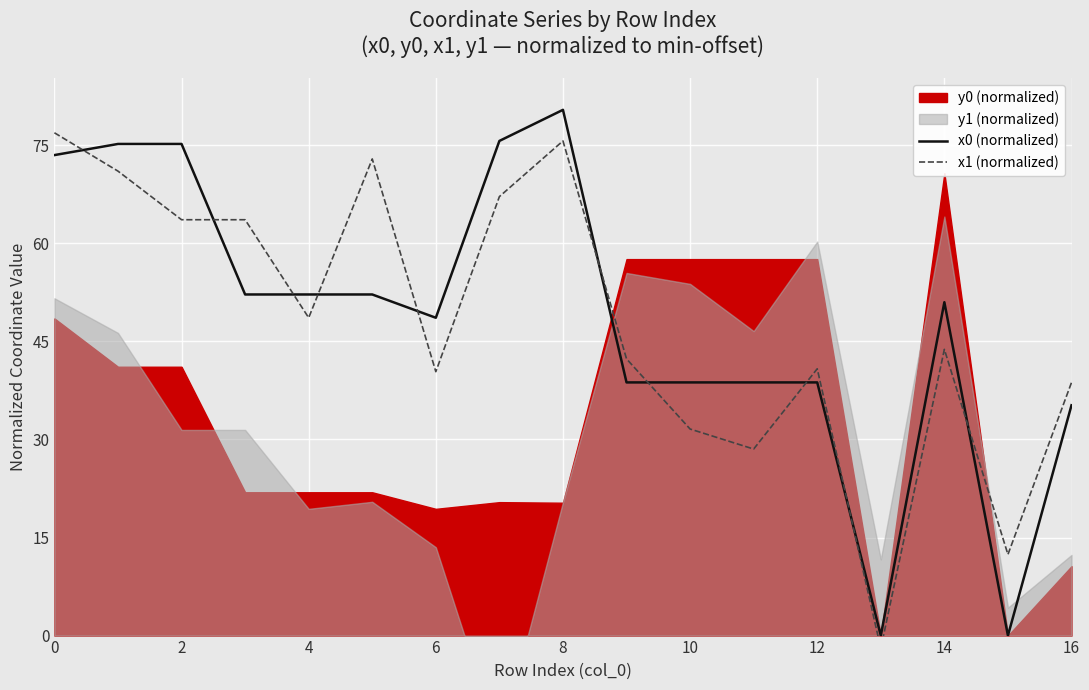

Where is x1 (normalized) nearest to the value 37?

16